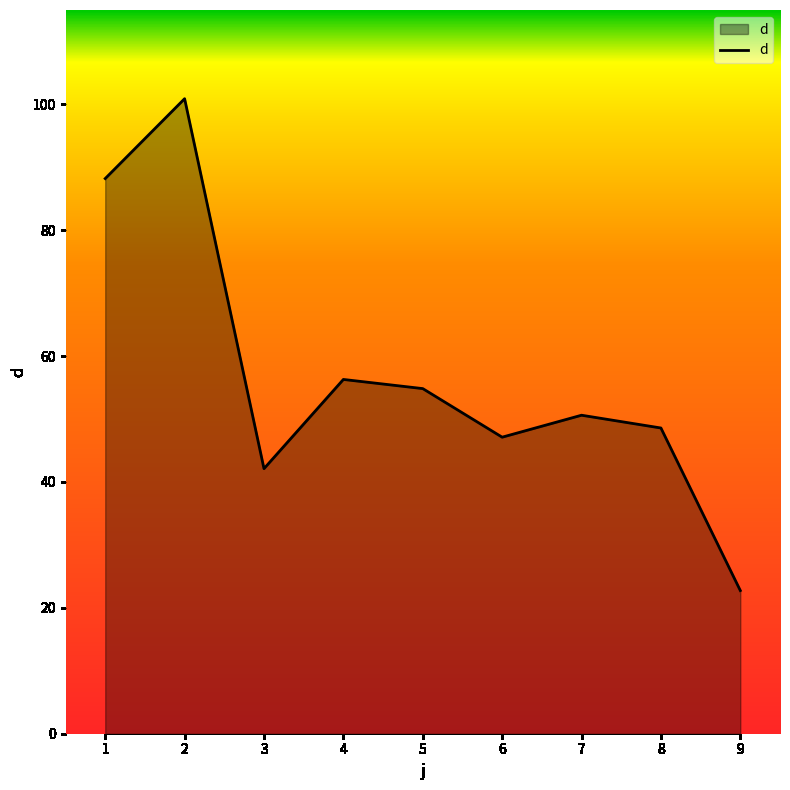

At which category does the chart reach its minimum across all series?

9